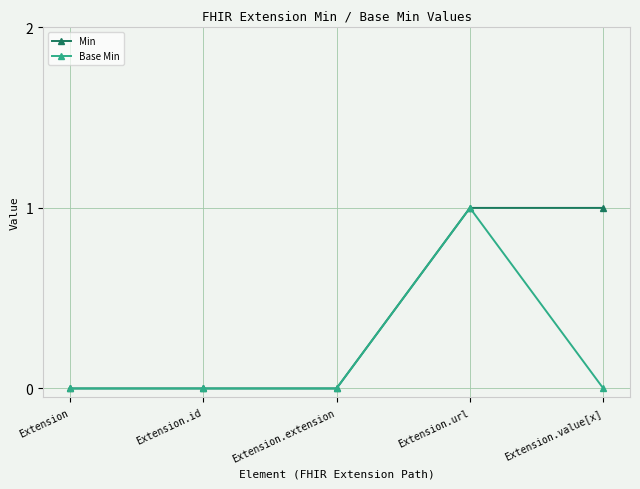

List the series in order of their overall mean, lowest first.

Base Min, Min